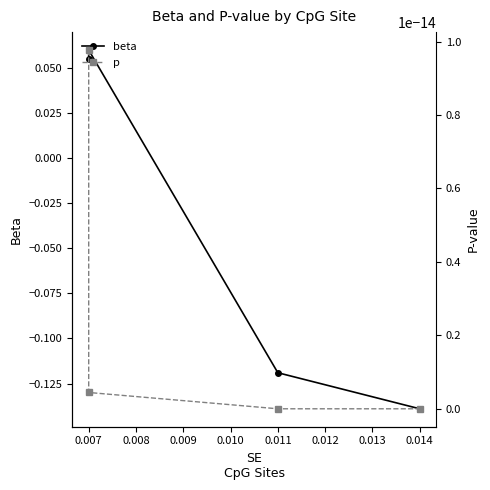

Between 0.006 and 0.007, which series saw the biggest shift?

beta